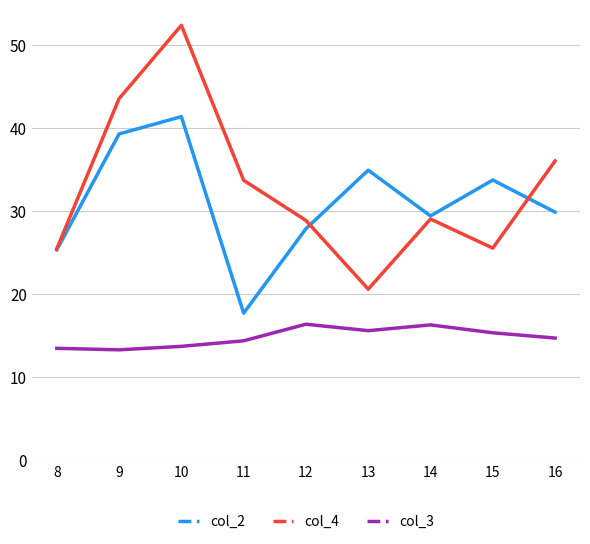

What is the sum of all col_4 values?

294.8